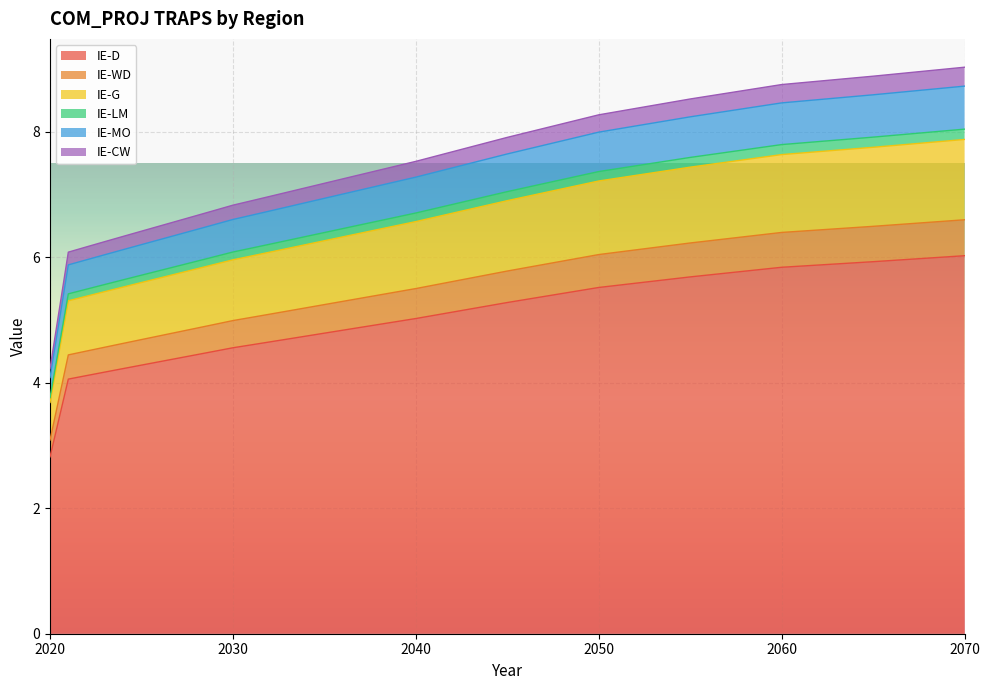

List the labels in order of IE-WD value, largest first.

2070, 2065, 2060, 2055, 2050, 2045, 2040, 2039, 2038, 2037, 2036, 2035, 2034, 2033, 2032, 2031, 2030, 2029, 2028, 2027, 2026, 2025, 2024, 2023, 2022, 2021, 2020